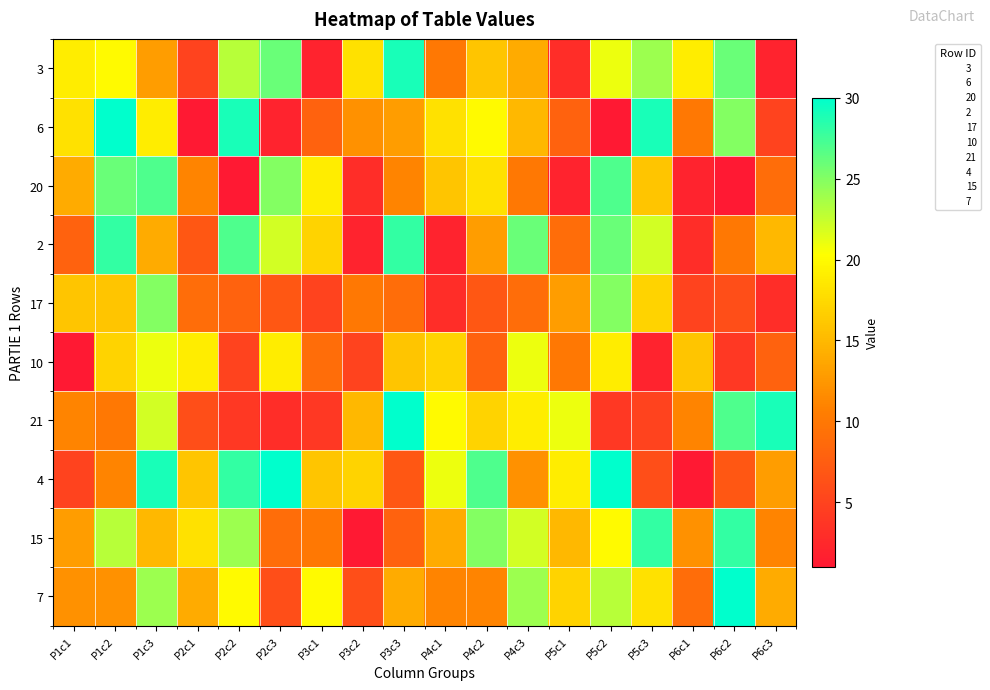

Reading right to left, what are all the values shown in this chart?

3: P6c3=2	P6c2=26	P6c1=19	P5c3=24	P5c2=21	P5c1=3	P4c3=14	P4c2=16	P4c1=10	P3c3=29	P3c2=18	P3c1=2	P2c3=26	P2c2=23	P2c1=5	P1c3=13	P1c2=20	P1c1=19
6: P6c3=5	P6c2=25	P6c1=10	P5c3=29	P5c2=1	P5c1=8	P4c3=15	P4c2=20	P4c1=18	P3c3=13	P3c2=12	P3c1=8	P2c3=2	P2c2=29	P2c1=1	P1c3=19	P1c2=30	P1c1=18
20: P6c3=9	P6c2=1	P6c1=2	P5c3=16	P5c2=27	P5c1=2	P4c3=10	P4c2=18	P4c1=16	P3c3=11	P3c2=3	P3c1=19	P2c3=25	P2c2=1	P2c1=11	P1c3=27	P1c2=26	P1c1=14
2: P6c3=15	P6c2=10	P6c1=3	P5c3=22	P5c2=26	P5c1=9	P4c3=26	P4c2=13	P4c1=2	P3c3=28	P3c2=2	P3c1=17	P2c3=22	P2c2=27	P2c1=7	P1c3=14	P1c2=28	P1c1=8
17: P6c3=3	P6c2=6	P6c1=5	P5c3=17	P5c2=25	P5c1=13	P4c3=9	P4c2=7	P4c1=3	P3c3=9	P3c2=10	P3c1=5	P2c3=7	P2c2=8	P2c1=9	P1c3=25	P1c2=16	P1c1=16
10: P6c3=8	P6c2=4	P6c1=16	P5c3=2	P5c2=19	P5c1=10	P4c3=21	P4c2=8	P4c1=17	P3c3=16	P3c2=5	P3c1=9	P2c3=19	P2c2=5	P2c1=19	P1c3=21	P1c2=17	P1c1=1
21: P6c3=29	P6c2=27	P6c1=11	P5c3=5	P5c2=4	P5c1=21	P4c3=19	P4c2=17	P4c1=20	P3c3=30	P3c2=15	P3c1=4	P2c3=3	P2c2=4	P2c1=6	P1c3=22	P1c2=10	P1c1=11
4: P6c3=13	P6c2=7	P6c1=1	P5c3=6	P5c2=30	P5c1=19	P4c3=12	P4c2=27	P4c1=21	P3c3=7	P3c2=17	P3c1=16	P2c3=30	P2c2=28	P2c1=16	P1c3=29	P1c2=11	P1c1=5
15: P6c3=11	P6c2=28	P6c1=12	P5c3=28	P5c2=20	P5c1=15	P4c3=22	P4c2=25	P4c1=14	P3c3=8	P3c2=1	P3c1=10	P2c3=9	P2c2=24	P2c1=18	P1c3=15	P1c2=23	P1c1=13
7: P6c3=14	P6c2=30	P6c1=9	P5c3=18	P5c2=23	P5c1=17	P4c3=24	P4c2=11	P4c1=11	P3c3=14	P3c2=6	P3c1=20	P2c3=6	P2c2=20	P2c1=14	P1c3=24	P1c2=12	P1c1=12